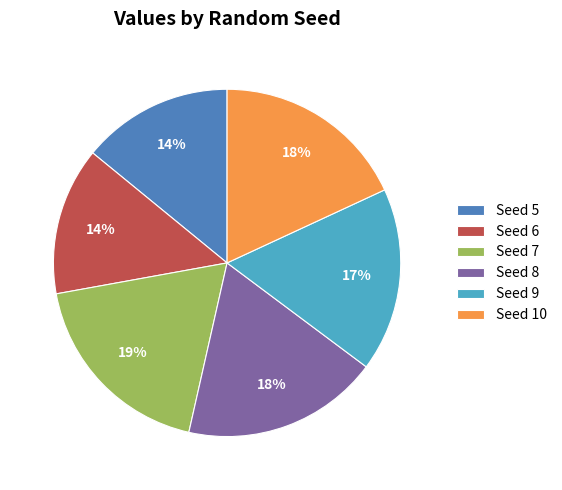

Does Seed 8 represent more than half of the total?

No